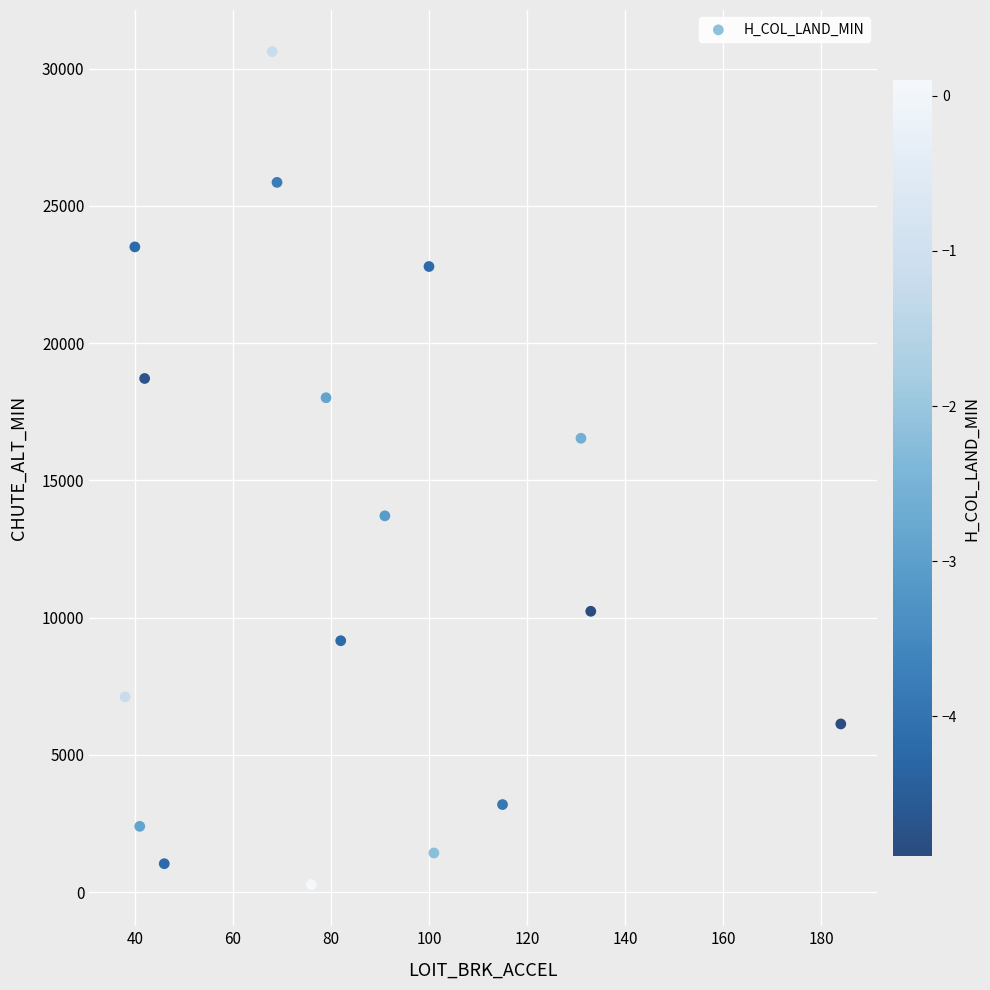

What is the range of Y values (max minus min)?

30343